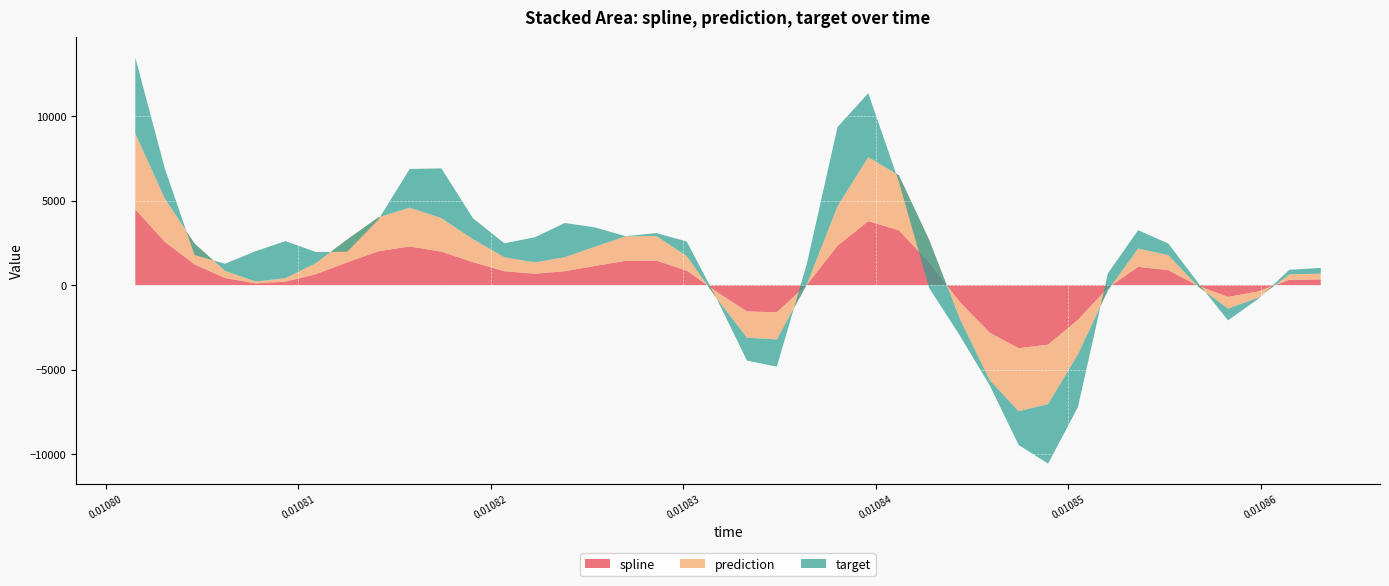

Reading left to right, list all the values displayed in this chart.

spline: 0.010801543=4484.5	0.010803071=2568.3	0.010804622=1229.9	0.010806205=423.1	0.010807788=108.4	0.010809348=208.5	0.010810928=652.8	0.010812555=1352.5	0.010814171=2005.5	0.010815799=2290.2	0.010817446=1982.9	0.010819086=1360.6	0.010820721=824.5	0.010822308=675.6	0.010823854=826.4	0.010825427=1138.2	0.010827013=1442.7	0.010828612=1453.2	0.010830193=860.8	0.010831756=-400.3	0.010833321=-1553.2	0.010834871=-1604.9	0.010836432=20.6	0.010838026=2334.7	0.010839623=3783.1	0.010841215=3245.9	0.010842789=1335.9	0.010844377=-991.3	0.010845934=-2809.4	0.010847435=-3726.5	0.010848967=-3516.0	0.010850516=-2048.7	0.010852072=-153.5	0.010853642=1083.3	0.010855207=890.8	0.010856762=-41.0	0.010858313=-693.1	0.010859886=-372.6	0.010861503=320.5	0.010863129=340.6
prediction: 0.010801543=4484.5	0.010803071=2568.3	0.010804622=1229.9	0.010806205=423.1	0.010807788=108.4	0.010809348=208.5	0.010810928=652.8	0.010812555=1352.5	0.010814171=2005.5	0.010815799=2290.2	0.010817446=1982.9	0.010819086=1360.6	0.010820721=824.5	0.010822308=675.6	0.010823854=826.4	0.010825427=1138.2	0.010827013=1442.7	0.010828612=1453.2	0.010830193=860.8	0.010831756=-400.3	0.010833321=-1553.2	0.010834871=-1604.9	0.010836432=20.6	0.010838026=2334.7	0.010839623=3783.1	0.010841215=3245.9	0.010842789=1335.9	0.010844377=-991.3	0.010845934=-2809.4	0.010847435=-3726.5	0.010848967=-3516.0	0.010850516=-2048.7	0.010852072=-153.5	0.010853642=1083.3	0.010855207=890.8	0.010856762=-41.0	0.010858313=-693.1	0.010859886=-372.6	0.010861503=320.5	0.010863129=340.6
target: 0.010801543=4484.5	0.010803071=1782.7	0.010804622=-677.7	0.010806205=423.1	0.010807788=1789.7	0.010809348=2189.5	0.010810928=652.8	0.010812555=-724.7	0.010814171=-134.4	0.010815799=2290.2	0.010817446=2934.8	0.010819086=1234.4	0.010820721=824.5	0.010822308=1483.9	0.010823854=2023.6	0.010825427=1138.2	0.010827013=10.9	0.010828612=173.4	0.010830193=860.8	0.010831756=-13.5	0.010833321=-1347.8	0.010834871=-1604.9	0.010836432=1217.2	0.010838026=4679.4	0.010839623=3783.1	0.010841215=-395.3	0.010842789=-2840.8	0.010844377=-991.3	0.010845934=-302.5	0.010847435=-1991.5	0.010848967=-3516.0	0.010850516=-3103.7	0.010852072=1007.5	0.010853642=1083.3	0.010855207=683.8	0.010856762=214.8	0.010858313=-693.1	0.010859886=-57.6	0.010861503=270.0	0.010863129=340.6